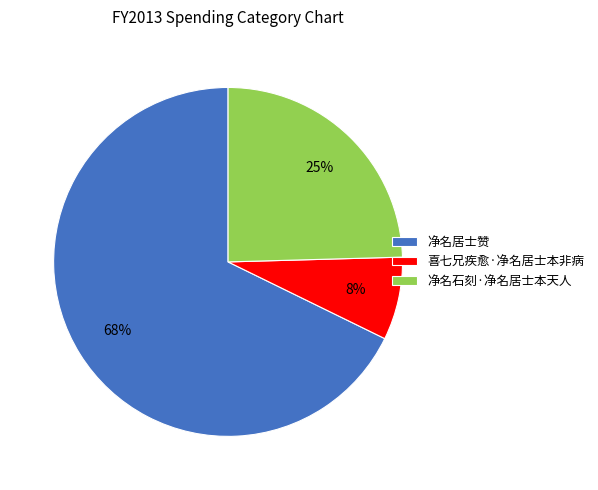

How many slices are in this pie chart?

3